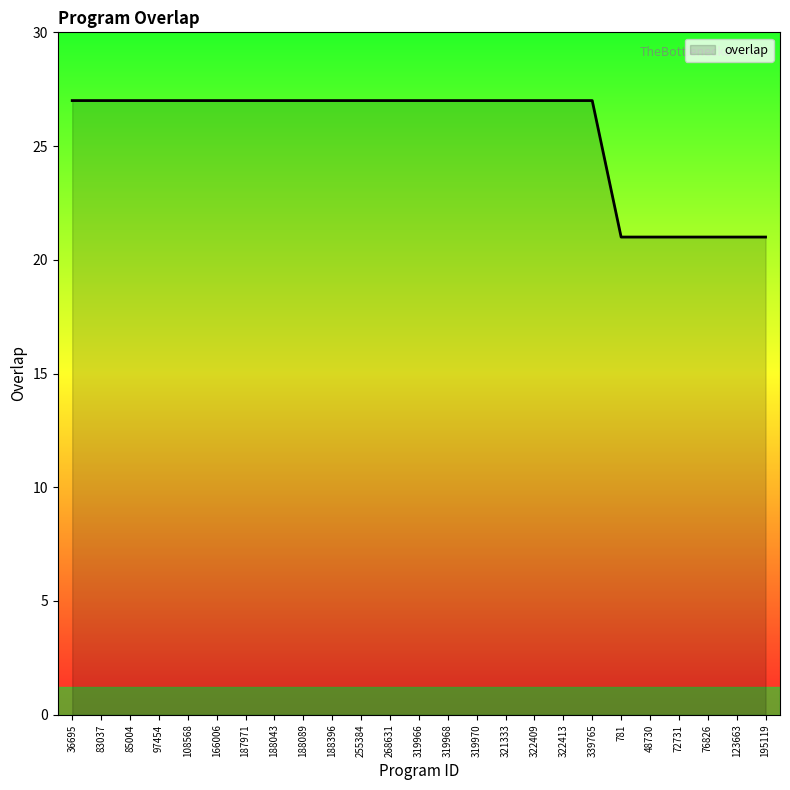

How many lines are shown in the chart?

1